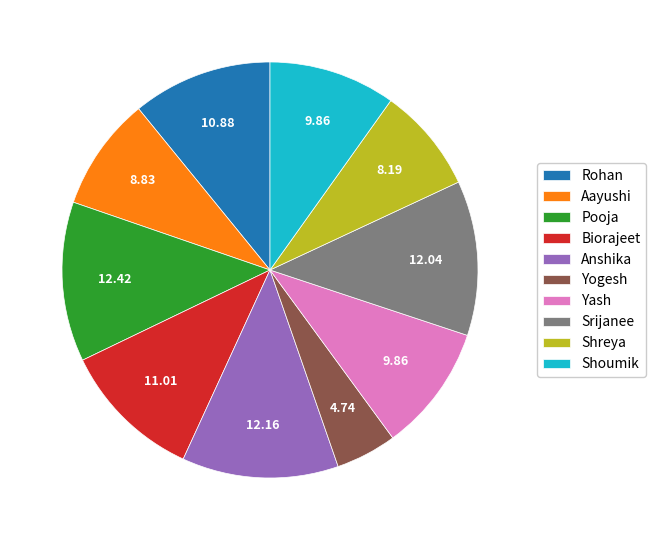

Does Aayushi represent more than half of the total?

No